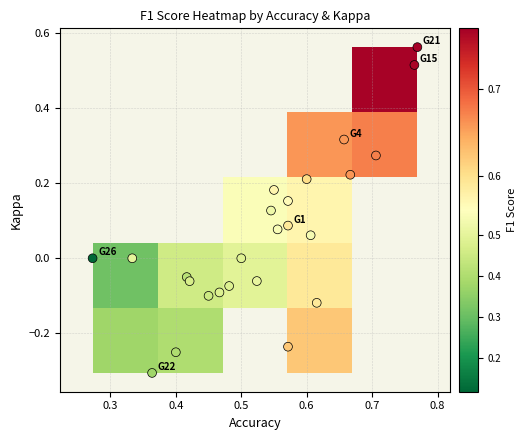

What is the range of Y values (max minus min)?

0.9